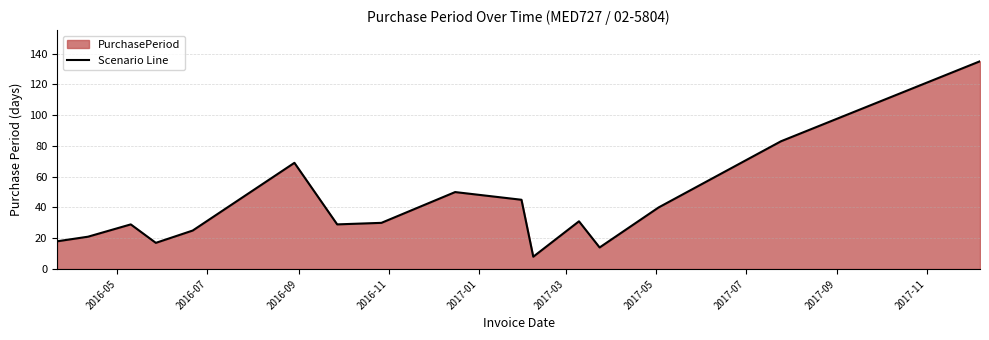

How many data points are above 30?

7